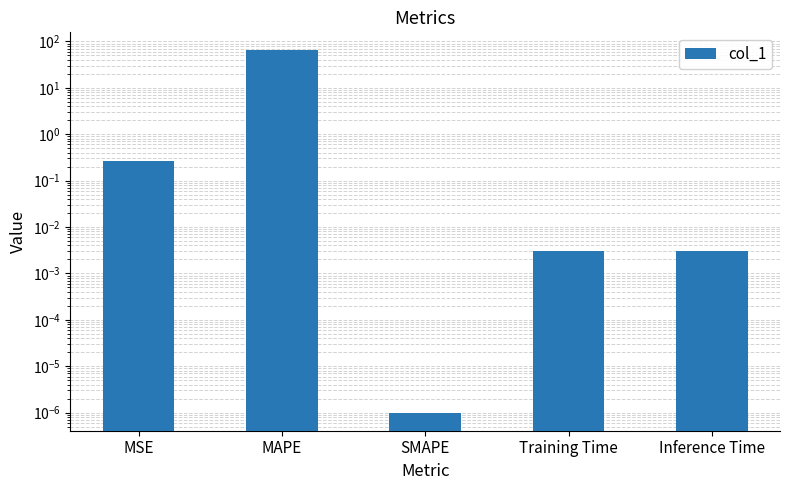

Rank the categories by value from highest to lowest.

MAPE, MSE, Training Time, Inference Time, SMAPE